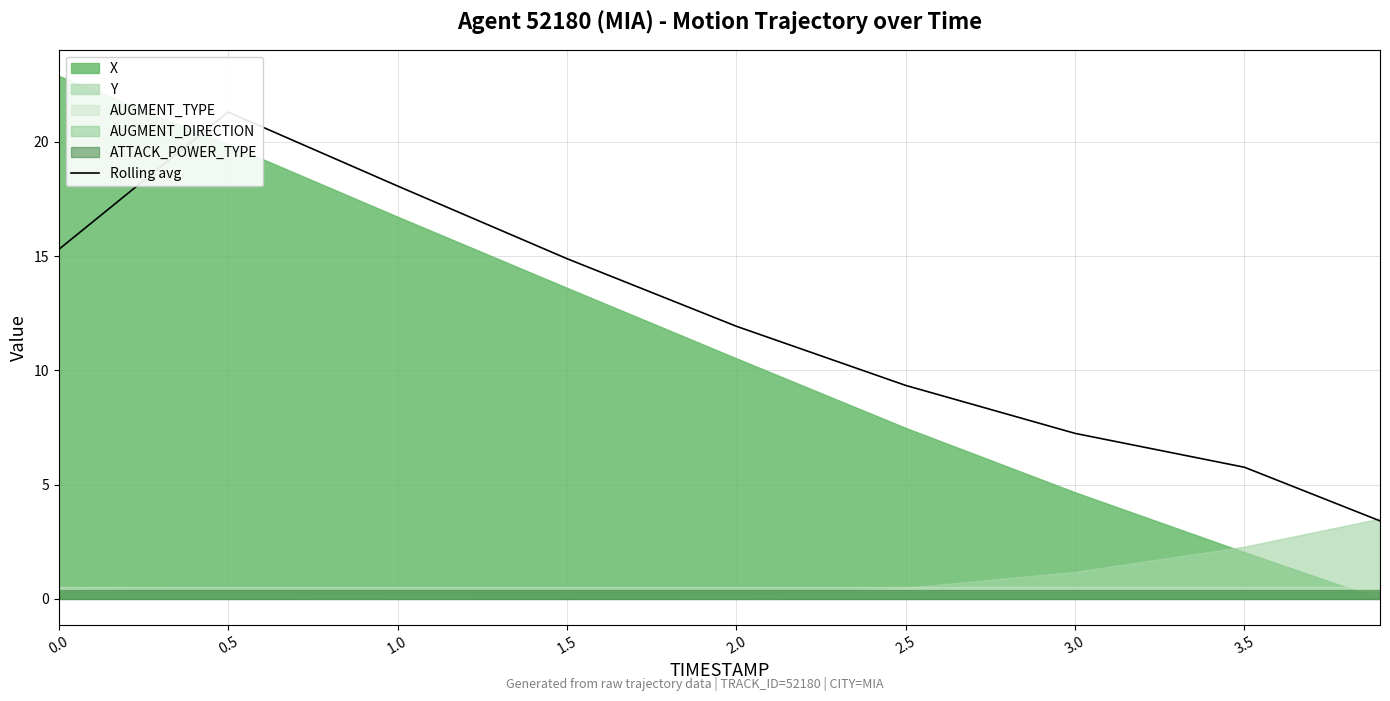

Where is the data nearest to the value 12?

2.0